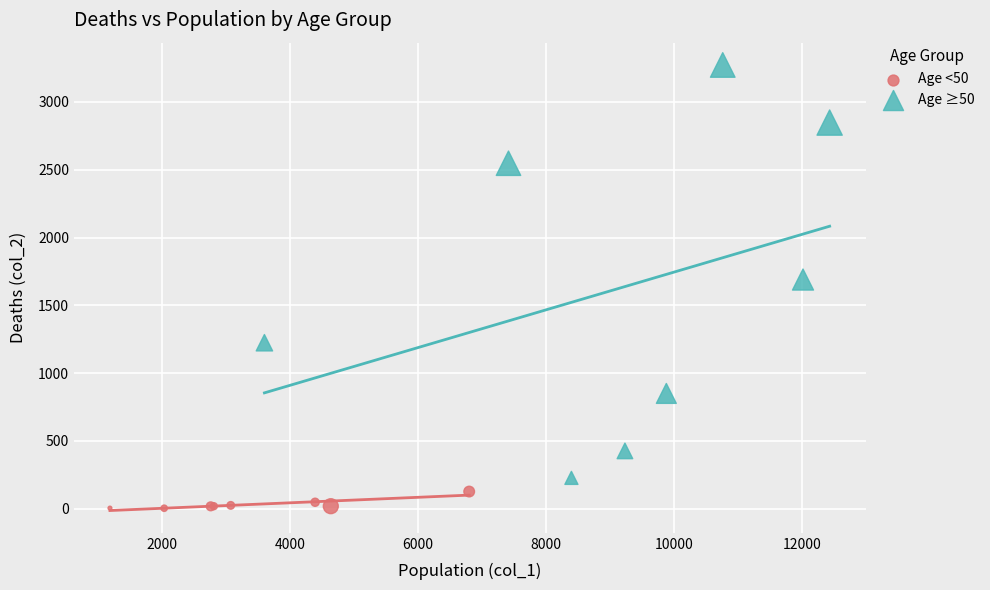

Which series reaches the maximum Y coordinate?

Age ≥50